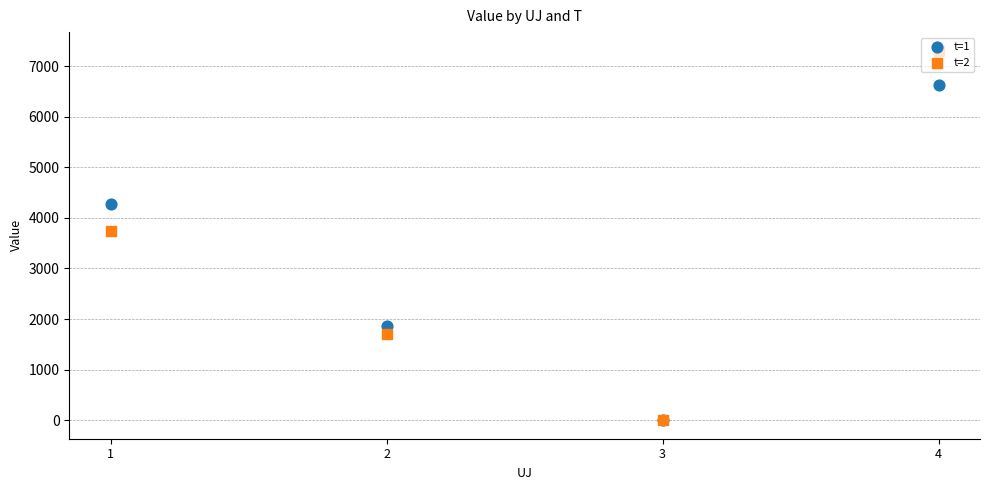

What are all the series names shown in the legend?

t=1, t=2